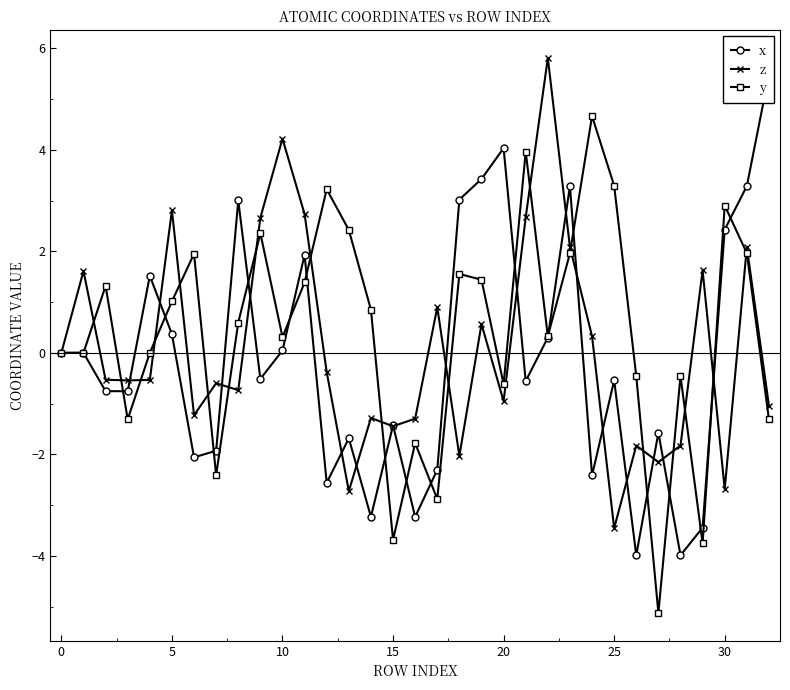

What is the difference between the x values at 15 and 12?

1.1